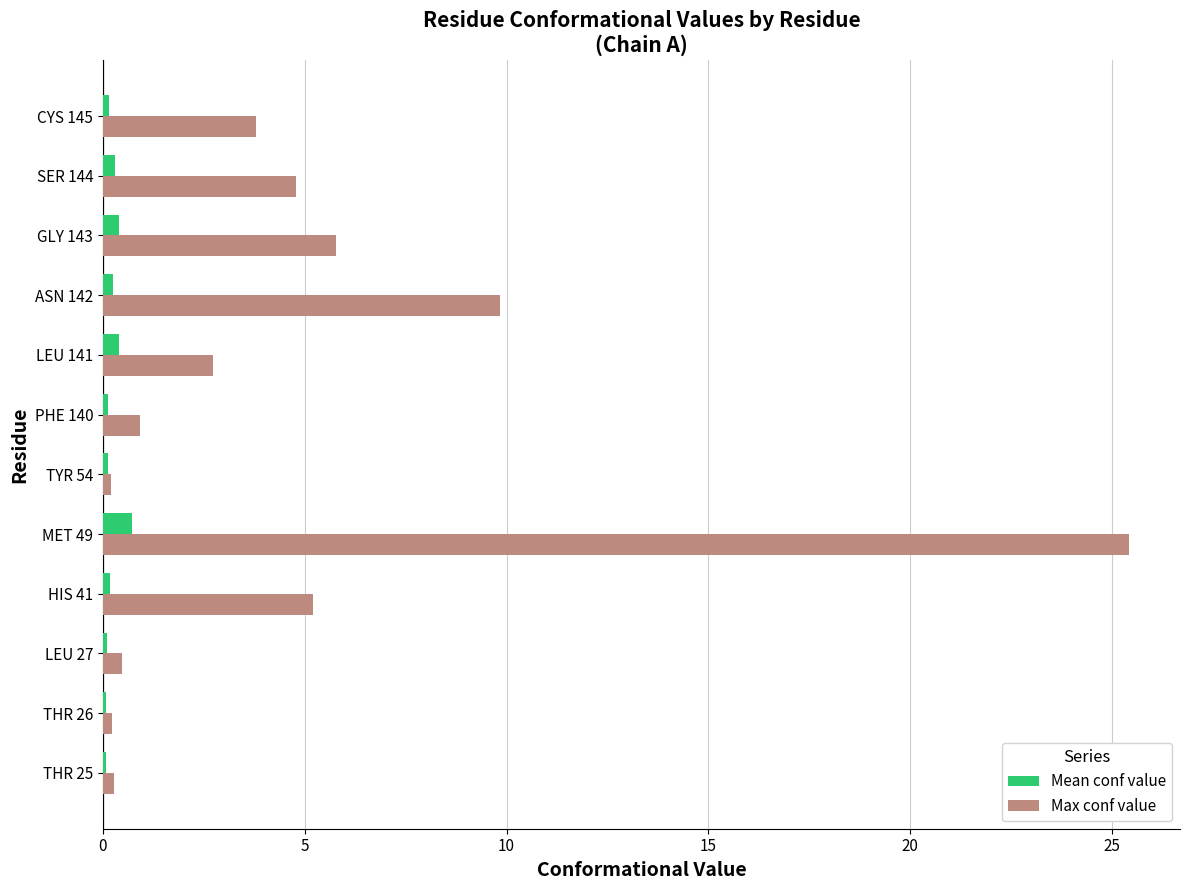

At which category is the sum across all series the highest?

MET 49